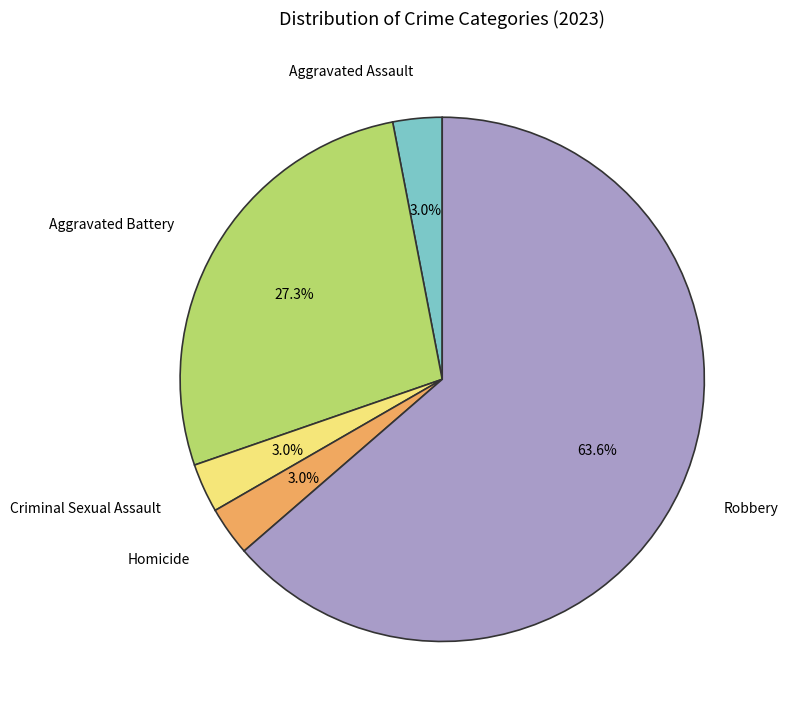

Is there any slice that represents more than half of the pie?

Yes